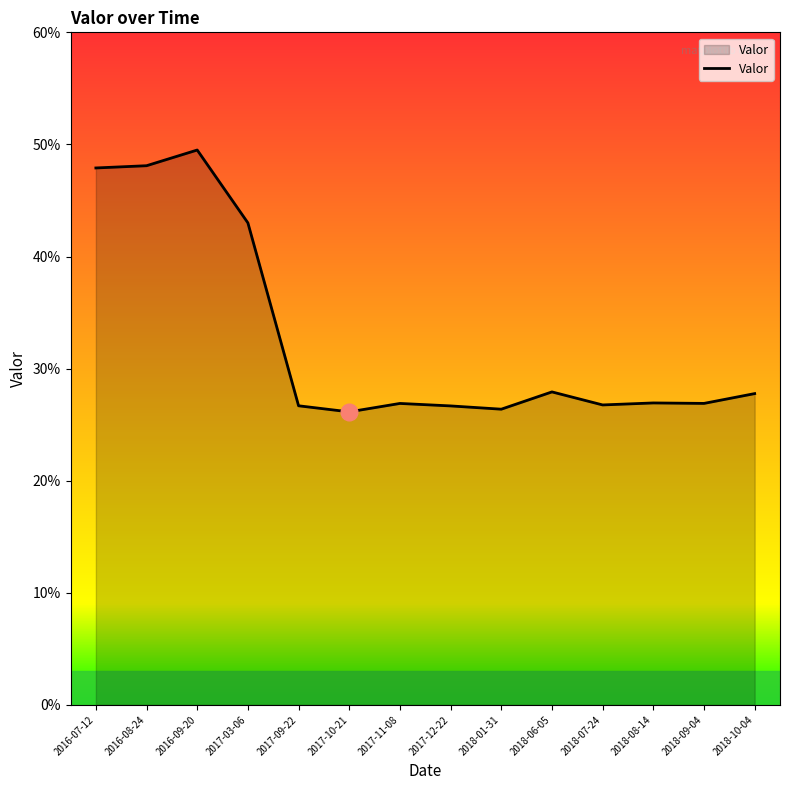

List the labels in order of value, largest first.

2016-09-20, 2016-08-24, 2016-07-12, 2017-03-06, 2018-06-05, 2018-10-04, 2018-08-14, 2018-09-04, 2017-11-08, 2018-07-24, 2017-09-22, 2017-12-22, 2018-01-31, 2017-10-21